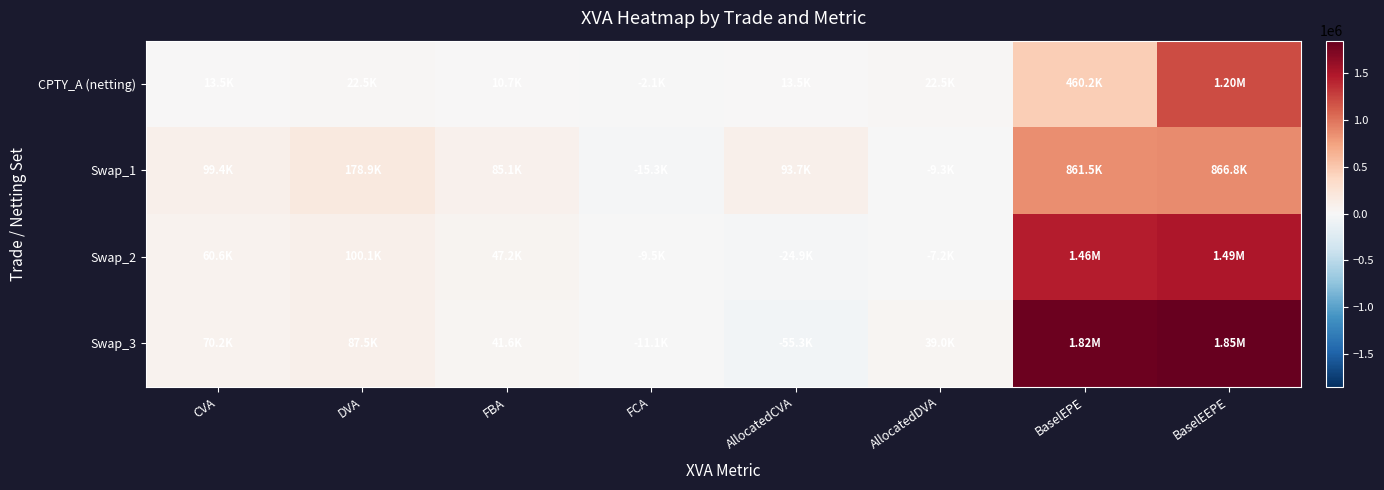

What is the minimum value shown in the chart?

-55264.3